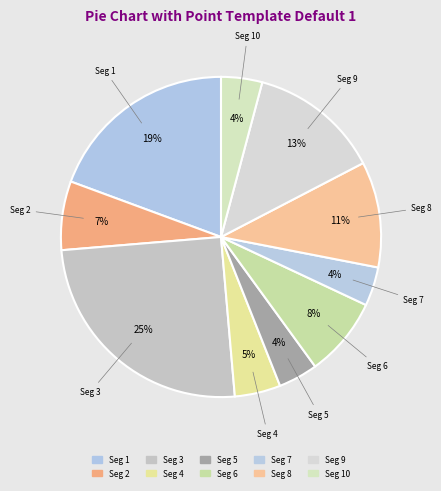

To the nearest percent, what is the average slice percentage?

10%